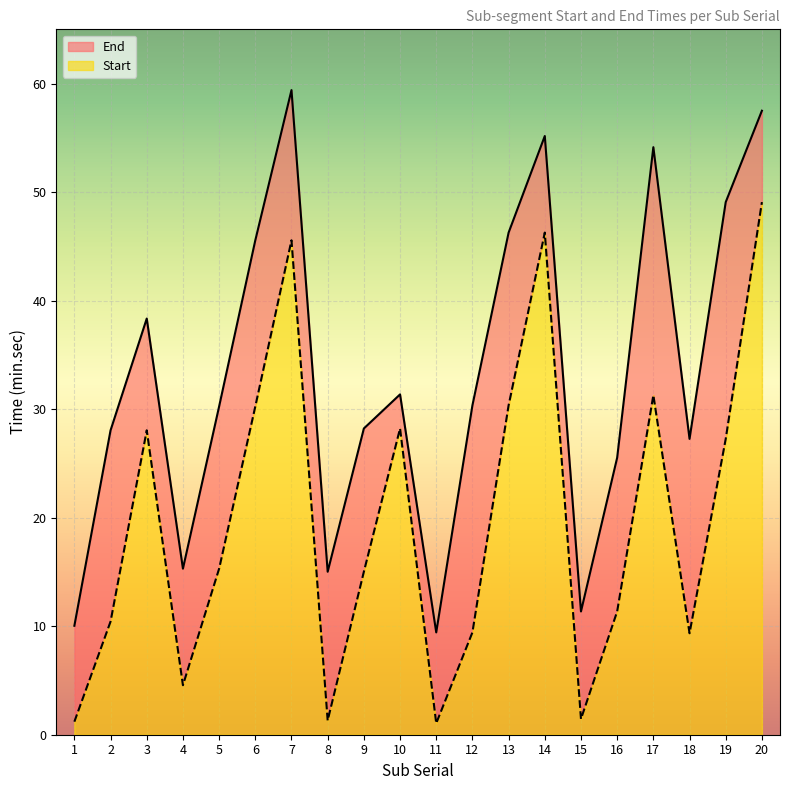

Rank the series by their maximum value, from lowest to highest.

Start, End